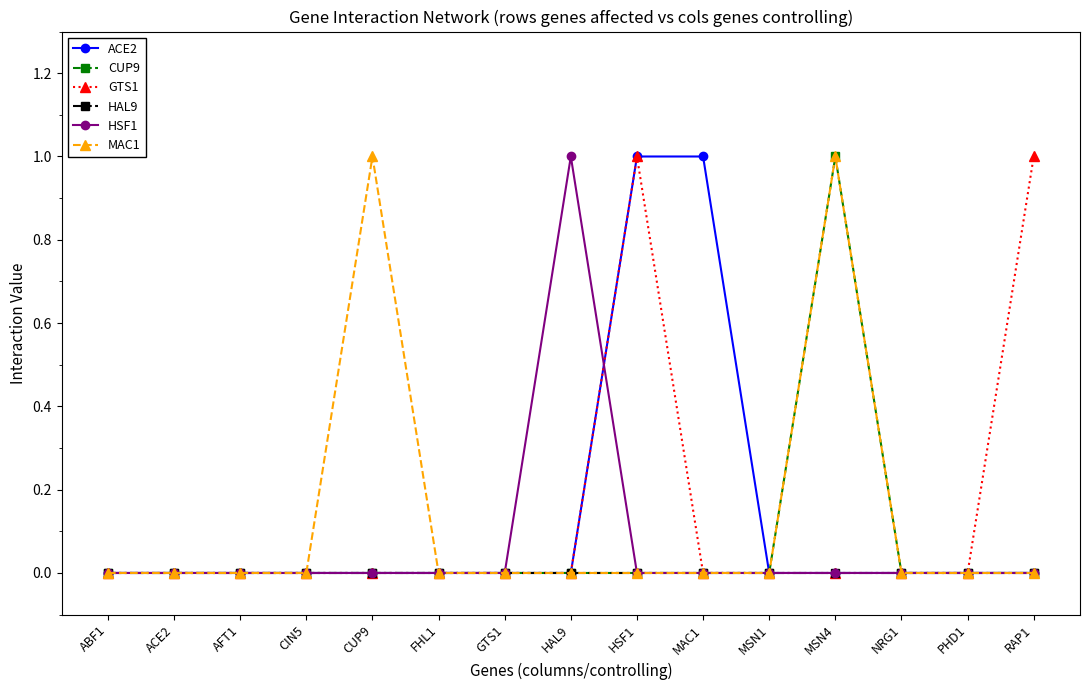

Reading right to left, extract all data points from this chart.

ACE2: 0	0	0	0	0	1	1	0	0	0	0	0	0	0	0
CUP9: 0	0	0	1	0	0	0	0	0	0	0	0	0	0	0
GTS1: 1	0	0	0	0	0	1	0	0	0	0	0	0	0	0
HAL9: 0	0	0	0	0	0	0	0	0	0	0	0	0	0	0
HSF1: 0	0	0	0	0	0	0	1	0	0	0	0	0	0	0
MAC1: 0	0	0	1	0	0	0	0	0	0	1	0	0	0	0